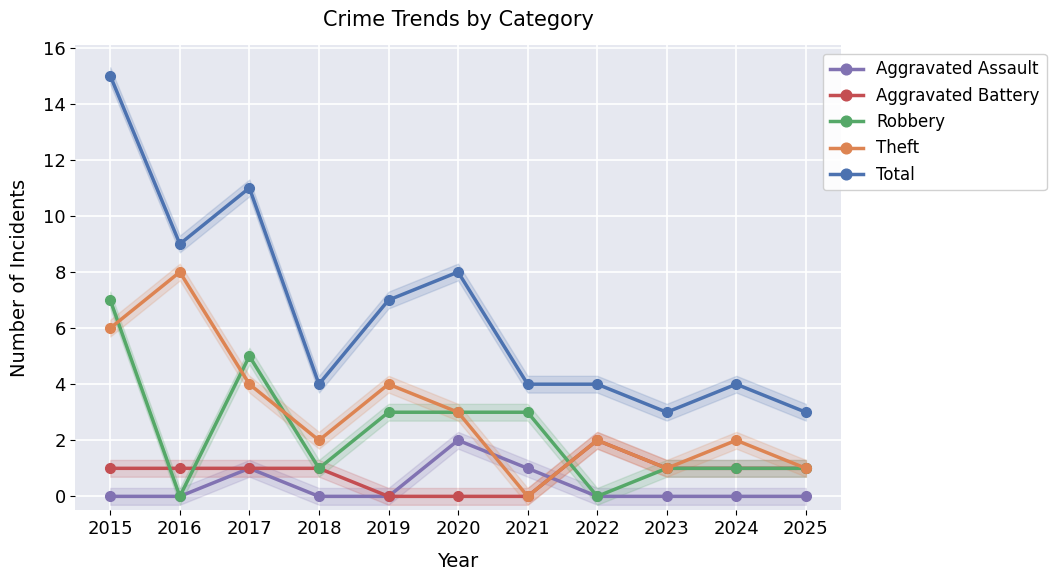

True or false: Aggravated Assault and Total cross at least once.

False